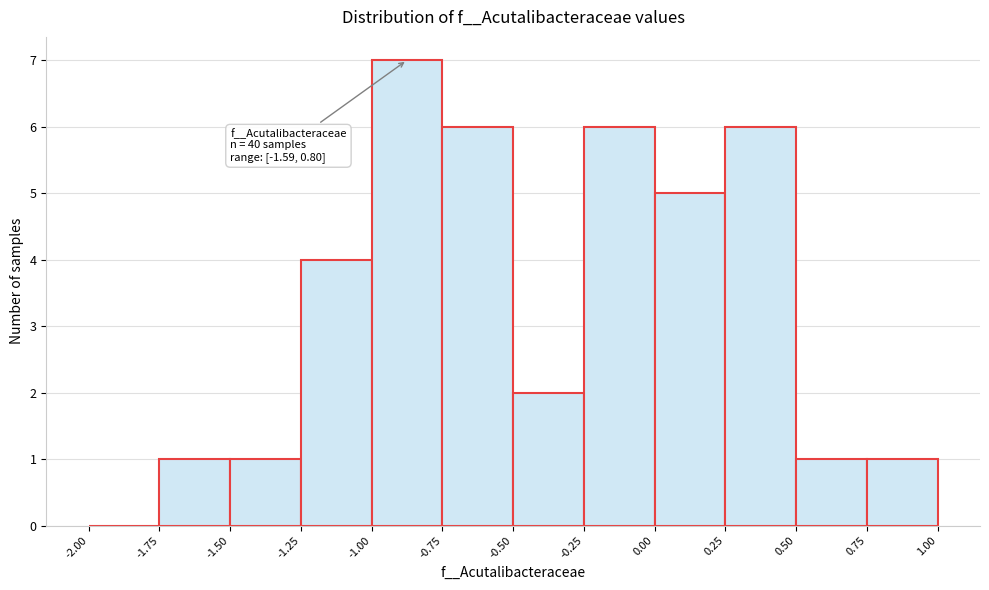

Which range on the x-axis has the tallest bar?

-1.00 to -0.75